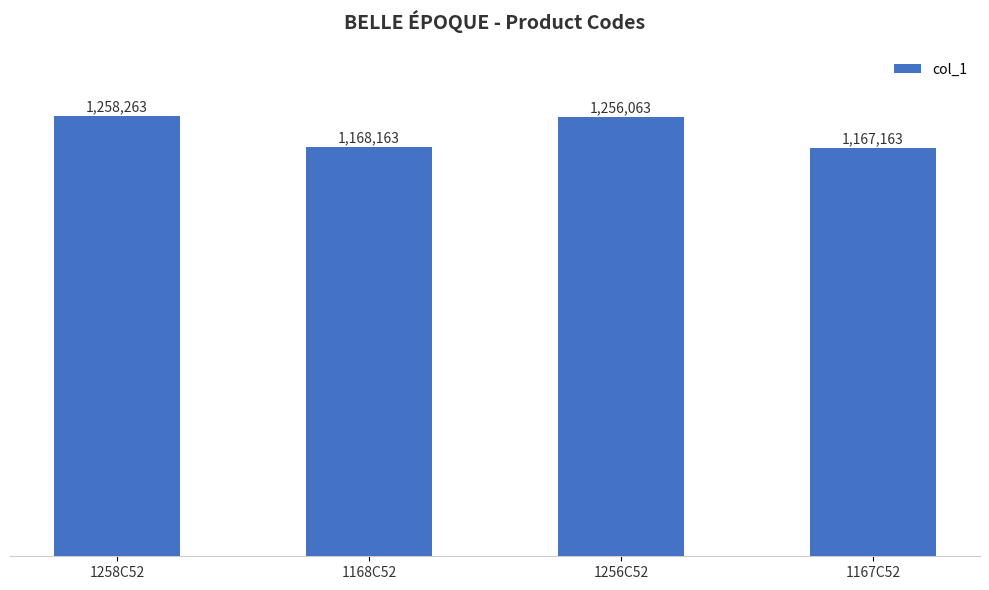

What is the change in value from 1168C52 to 1167C52?

-1000